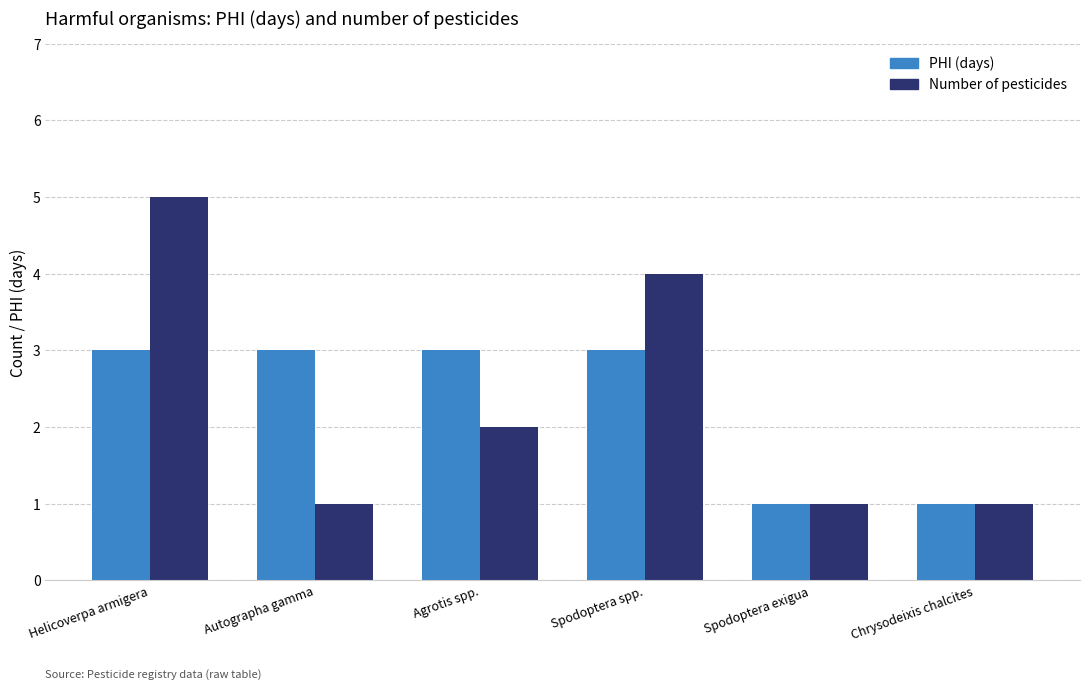

What position from the left is Agrotis spp.?

3